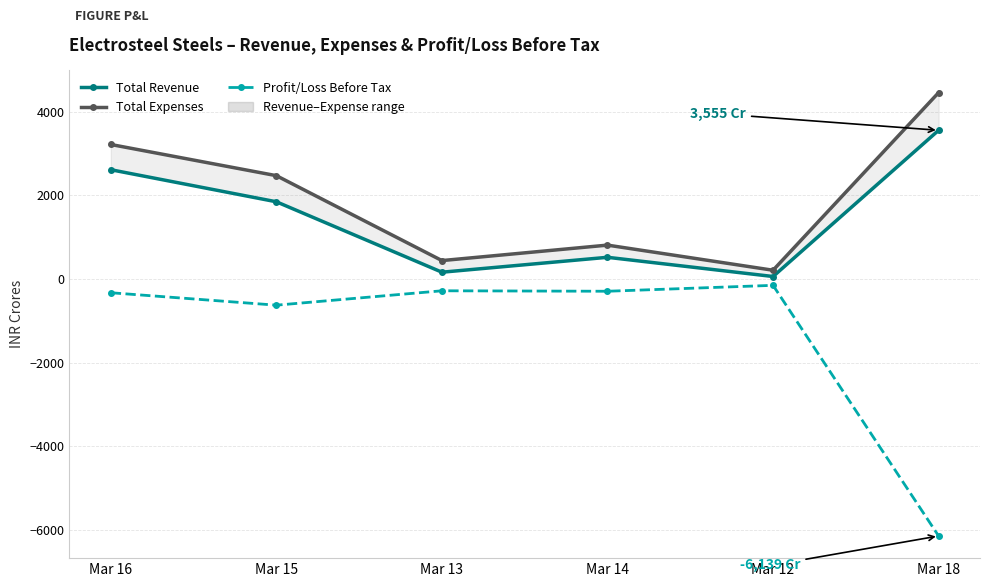

What position from the right is Mar 15?

5